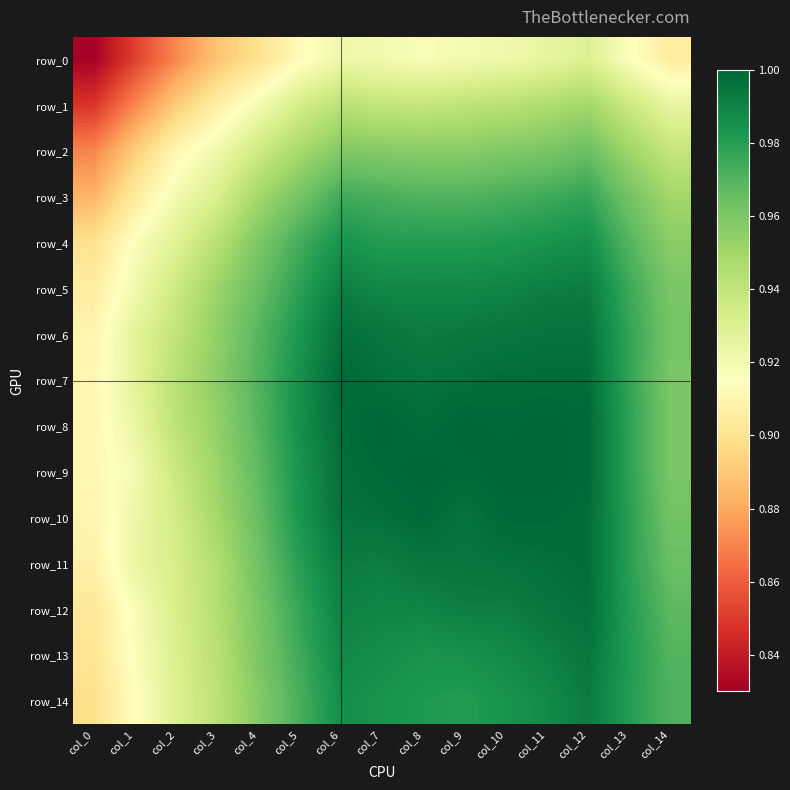

The row_10 series shows 1.6 at col_9. True or false?

False